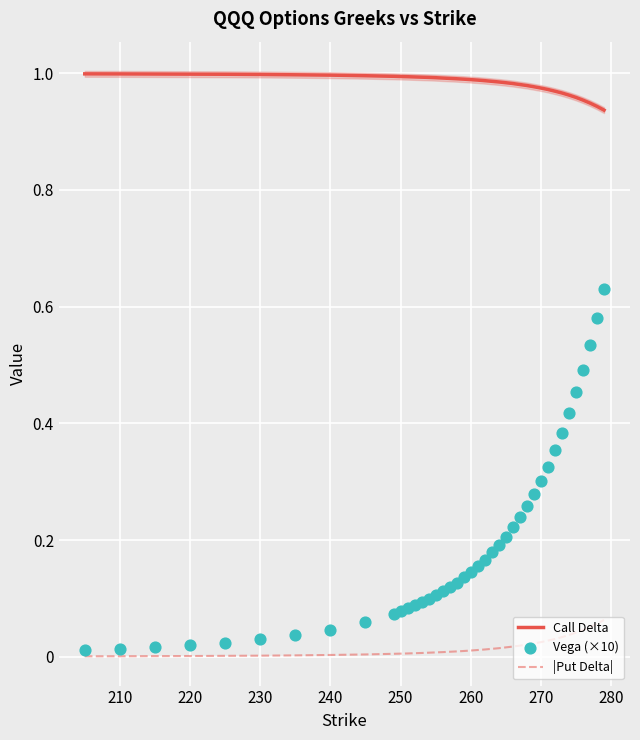

At how many categories does at least one series exceed 0?

40